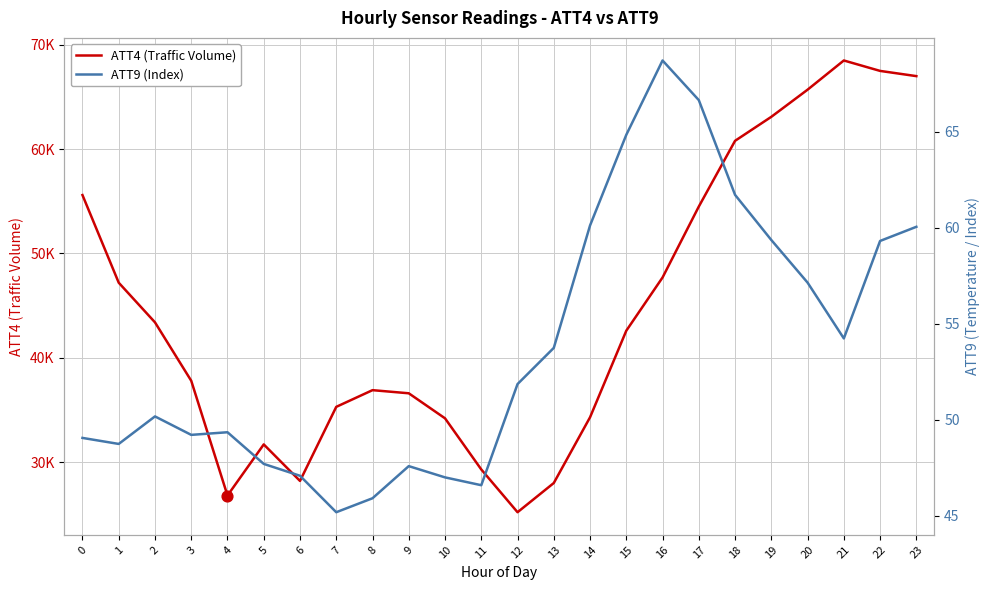

Is the value of ATT9 (Index) at 19 greater than the value of ATT4 (Traffic Volume) at 19?

No